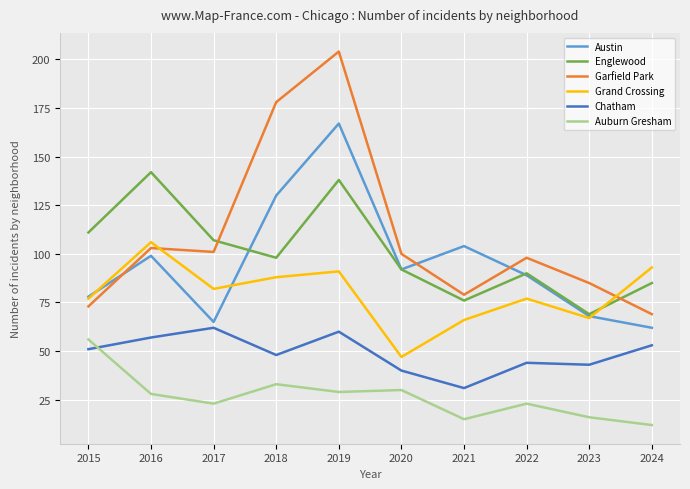

Is this an area chart (filled region under the line)?

No